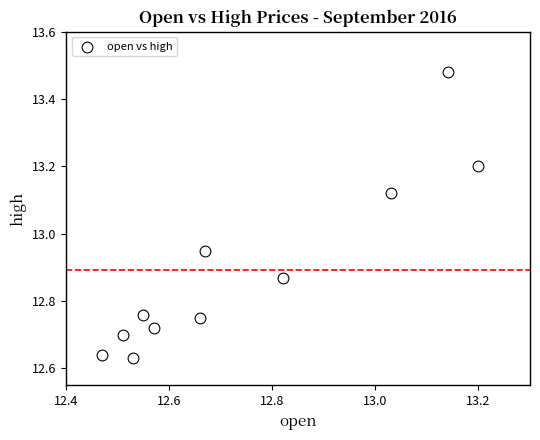

What is the range of X values (max minus min)?

0.7